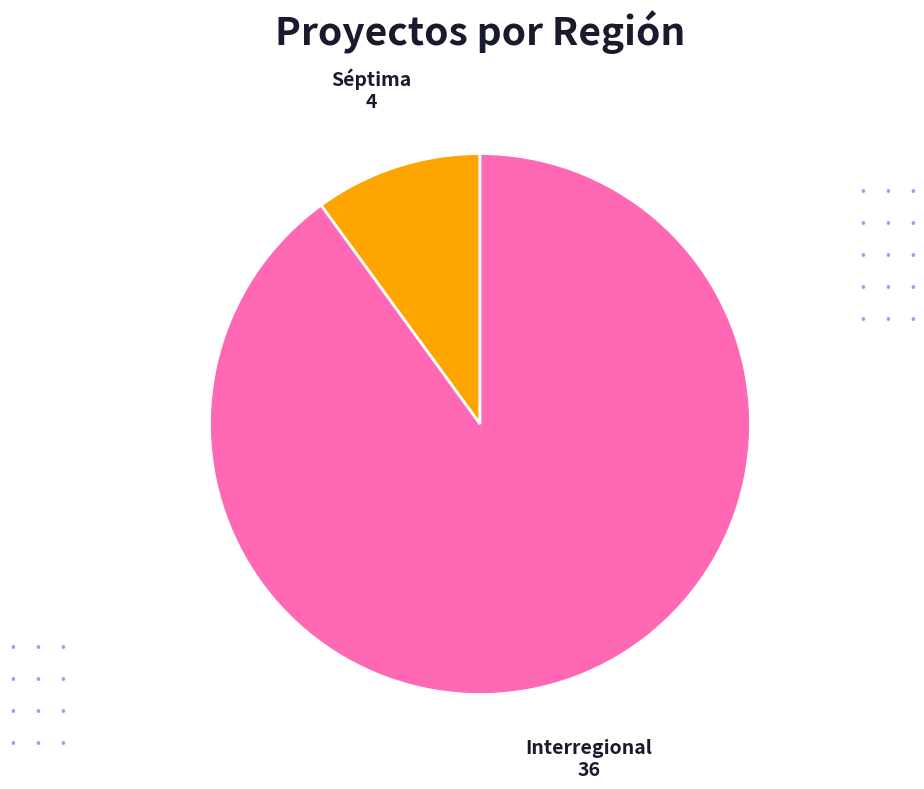

Is there a majority slice in this chart?

Yes